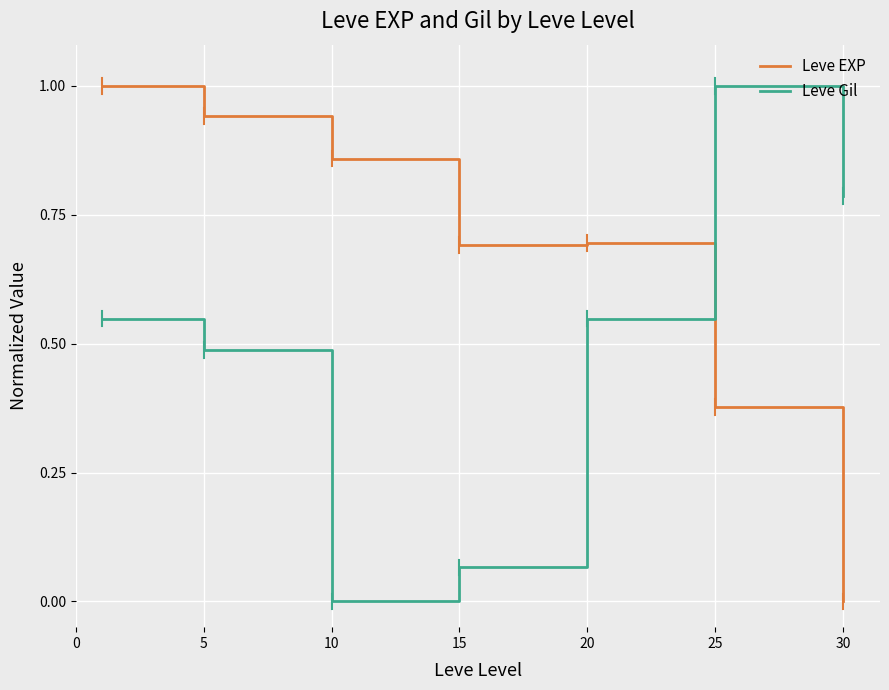

Rank the series by their average value, from lowest to highest.

Leve Gil, Leve EXP